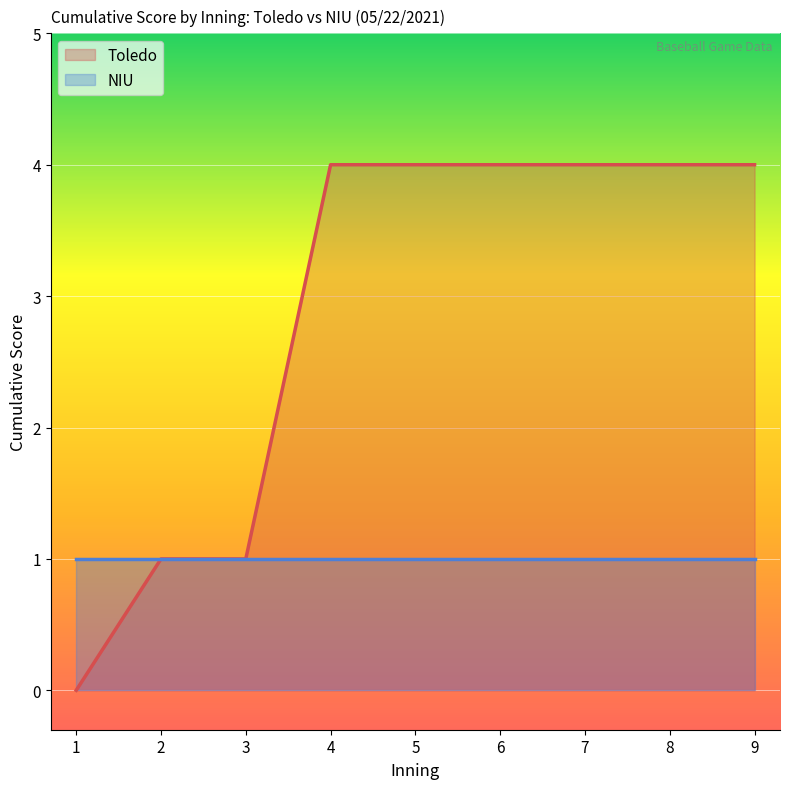

What is the greatest value displayed?

4